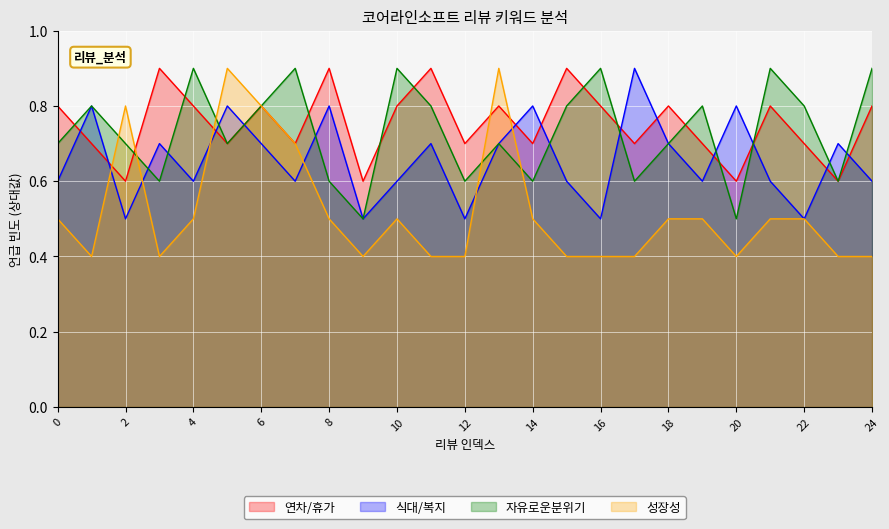

What is the total value across all series at 4?

2.8